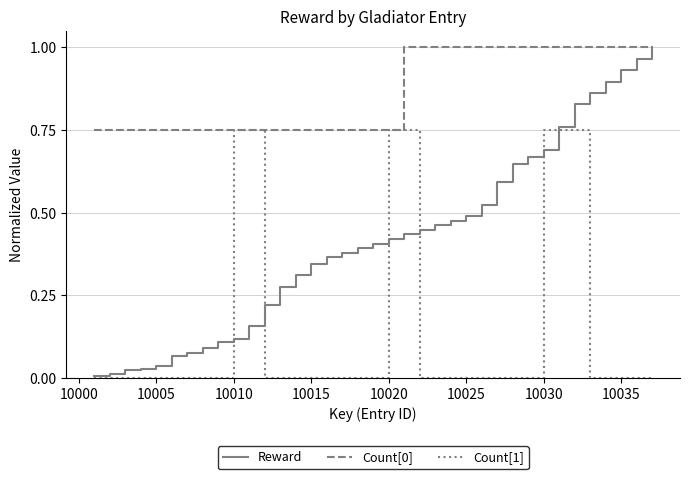

Which series has the largest range (max minus min)?

Reward